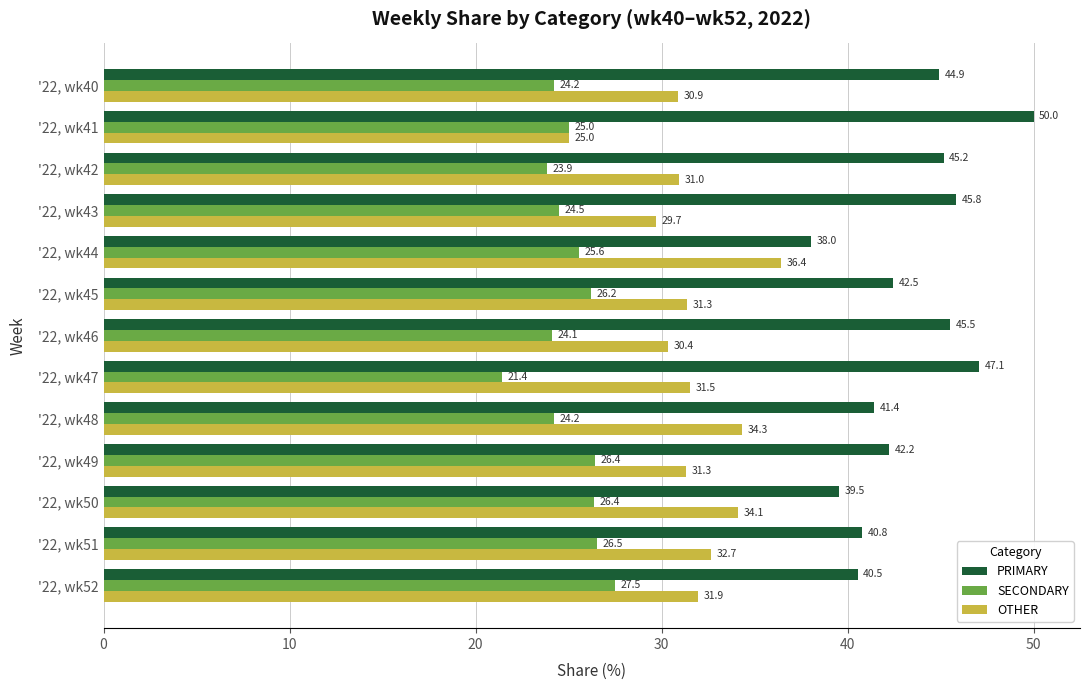

What is the spread (max minus min) of values at '22, wk45?

16.3